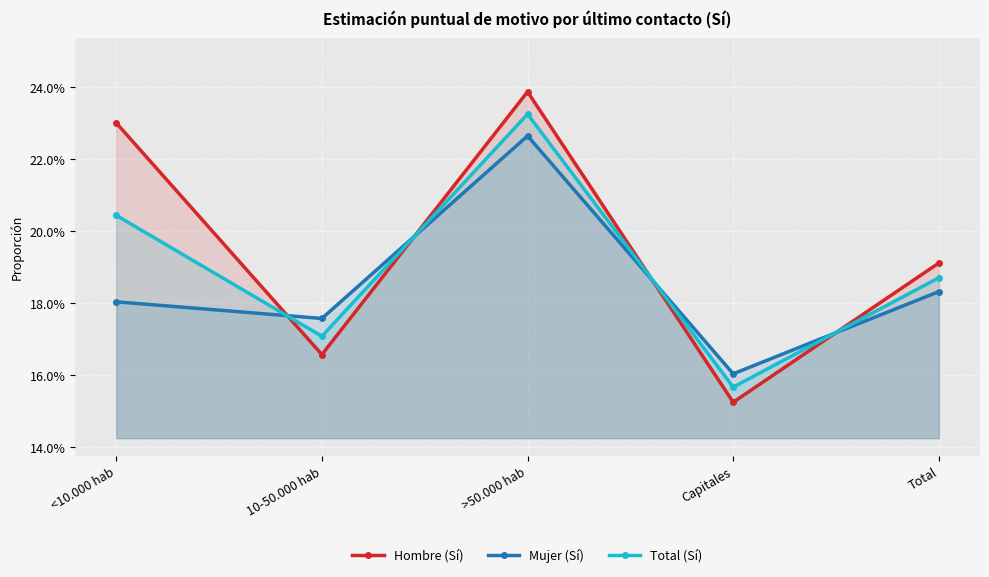

How many lines are shown in the chart?

3